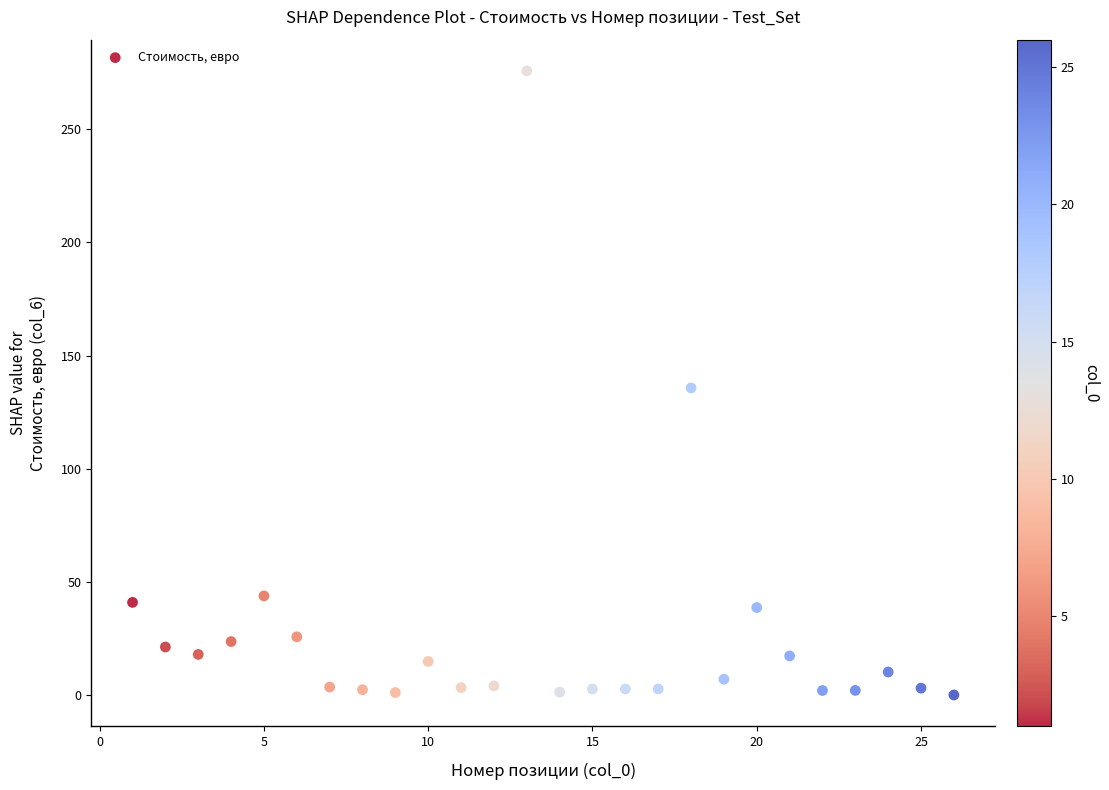

What is the range of X values (max minus min)?

25.0